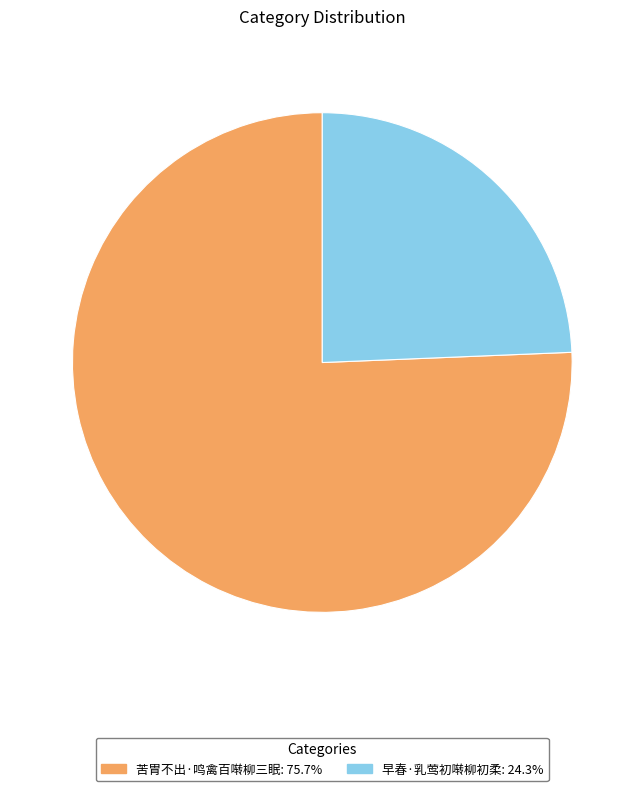

Do 苦胃不出·鸣禽百啭柳三眠: 75.7% and 早春·乳莺初啭柳初柔: 24.3% together represent more than half of the pie?

Yes